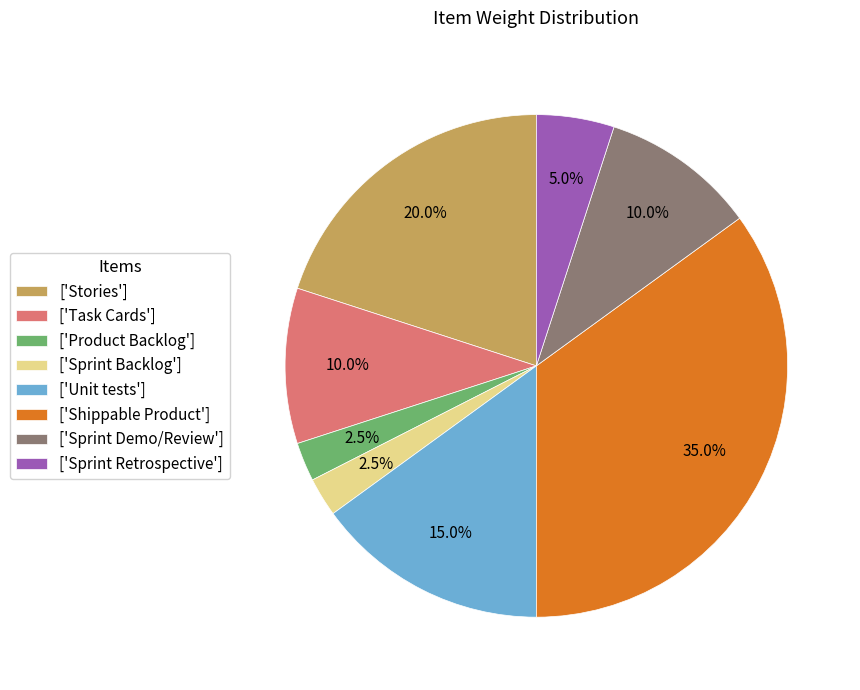

Between ['Stories'] and ['Sprint Backlog'], which is larger?

['Stories']